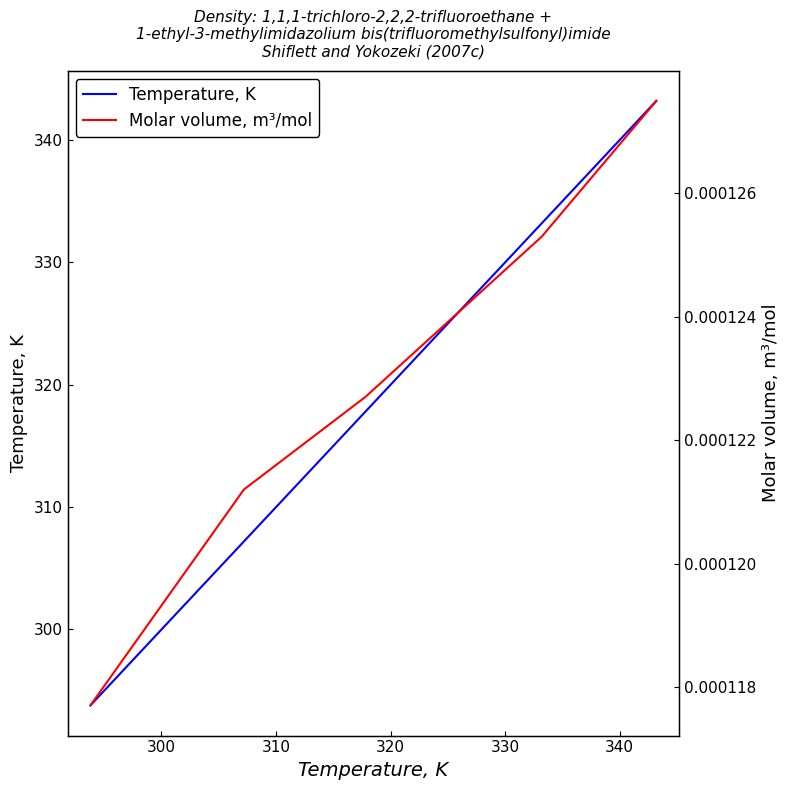

What is the minimum value for Temperature, K?

293.8